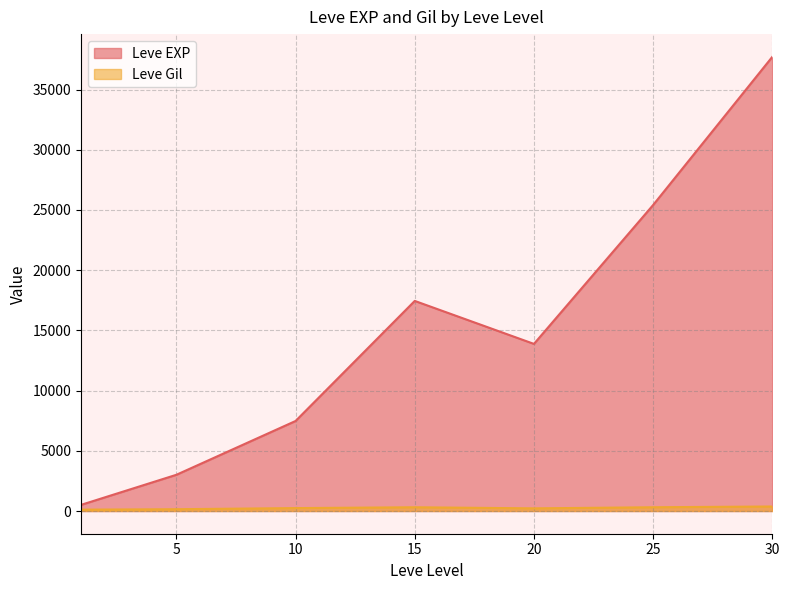

The value of Leve EXP at 20 is 19262.8. True or false?

False